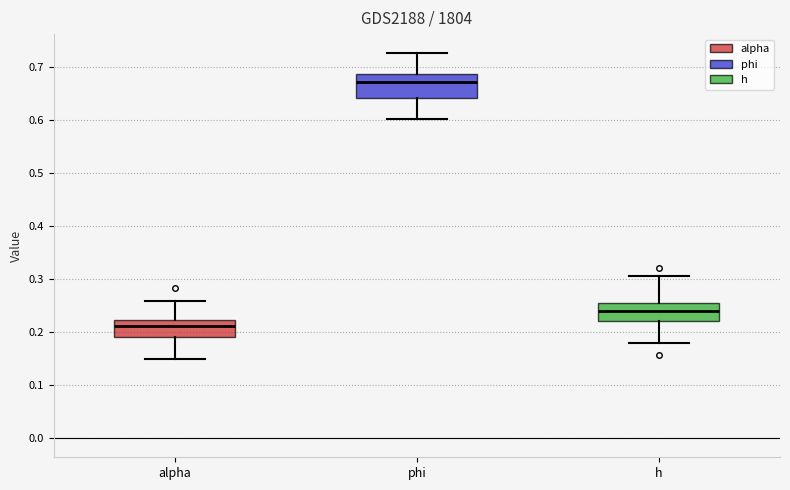

Comparing the boxes themselves (not the whiskers), which one is the tallest?

phi